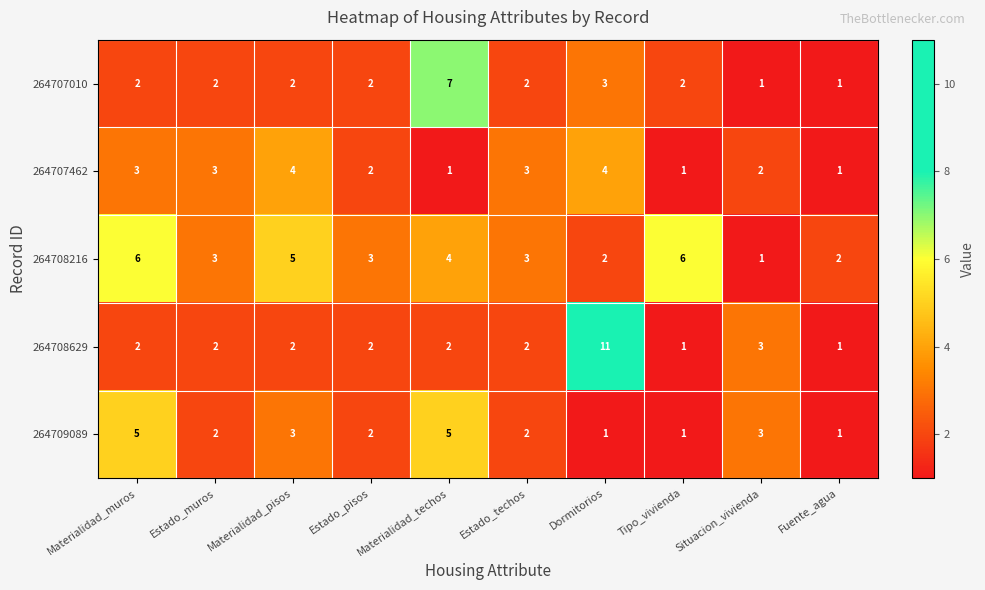

What is the difference between the maximum and minimum values in the 264709089 series?

4